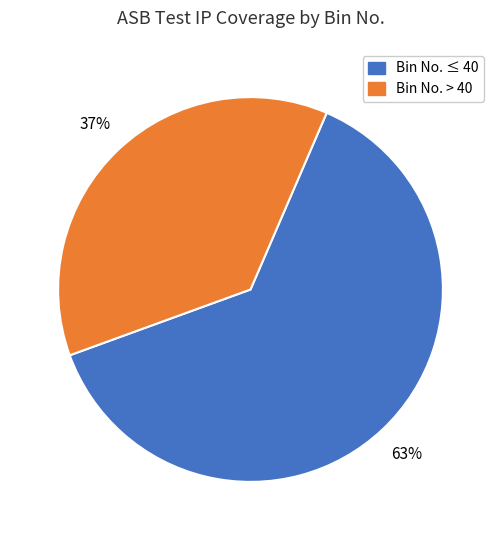

What is the ratio of the value at Bin No. ≤ 40 to the value at Bin No. > 40?

1.7